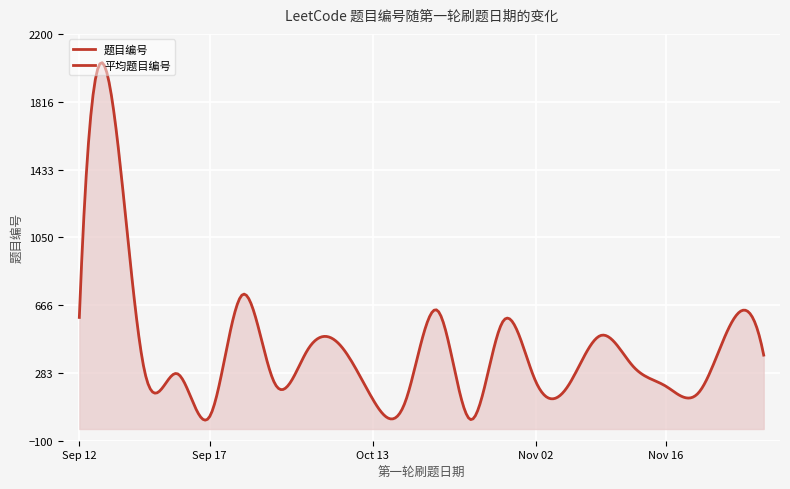

What is the label of the 30th point from the right?

2021-09-12